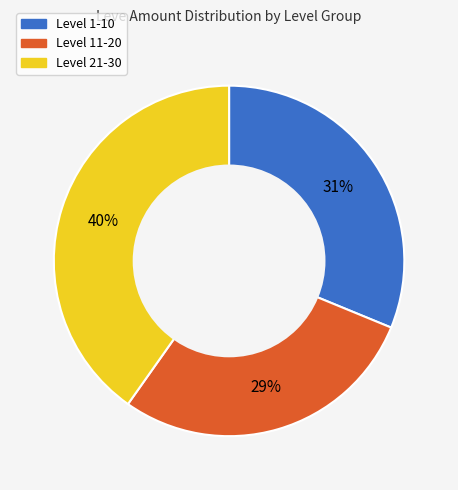

How many slices are in this pie chart?

3